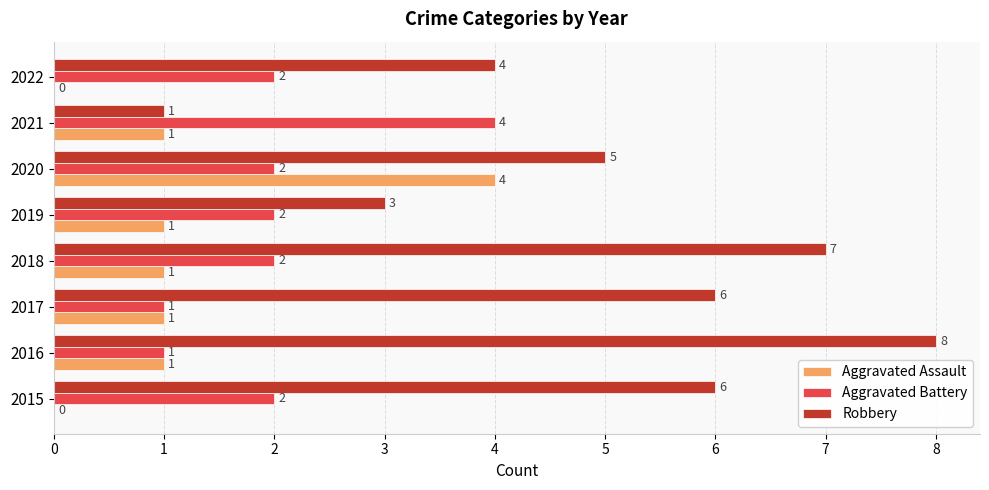

The Robbery series shows 3 at 2017. True or false?

False